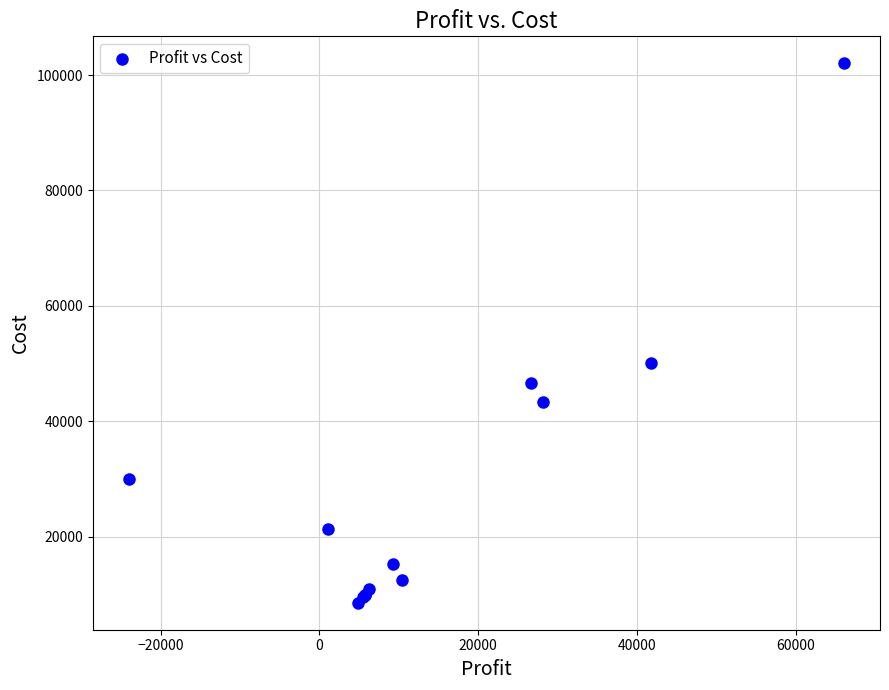

What Y value in the scatter plot is closest to 55296?

50080